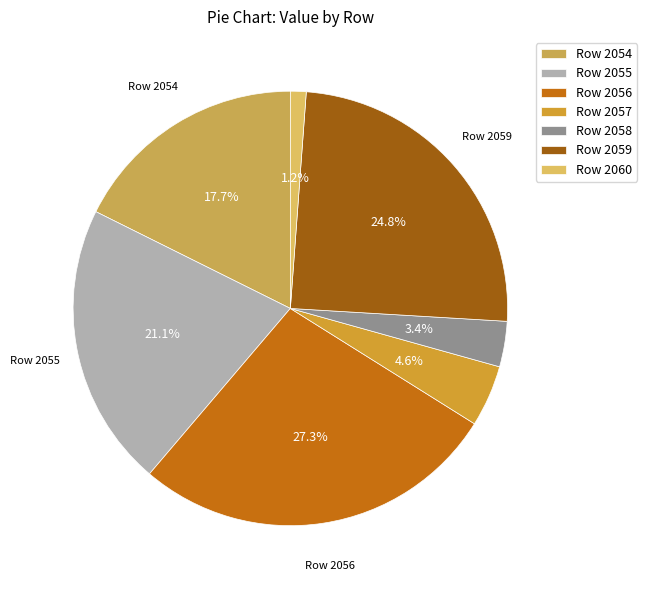

Which slice is the largest?

Row 2056